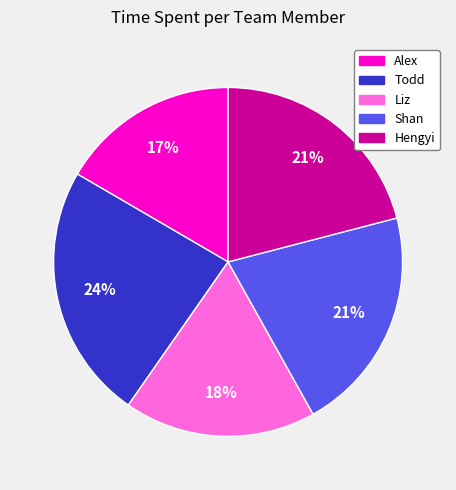

Which category has the biggest portion of the pie?

Todd